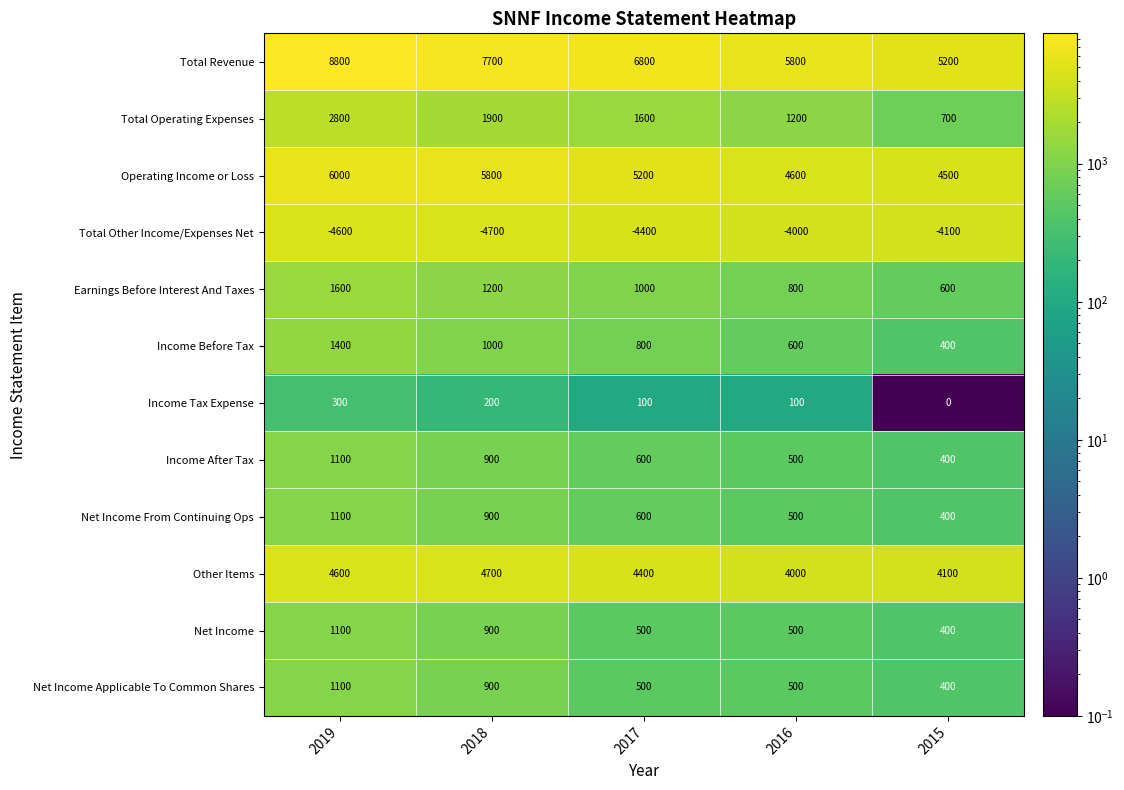

Count the number of categories in the chart.

5